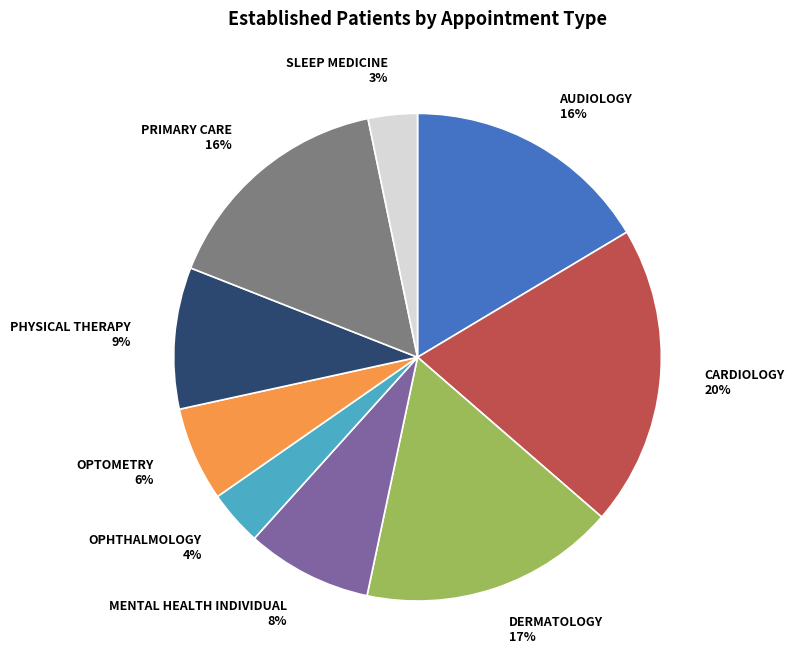

To the nearest percent, what is the average slice percentage?

11%